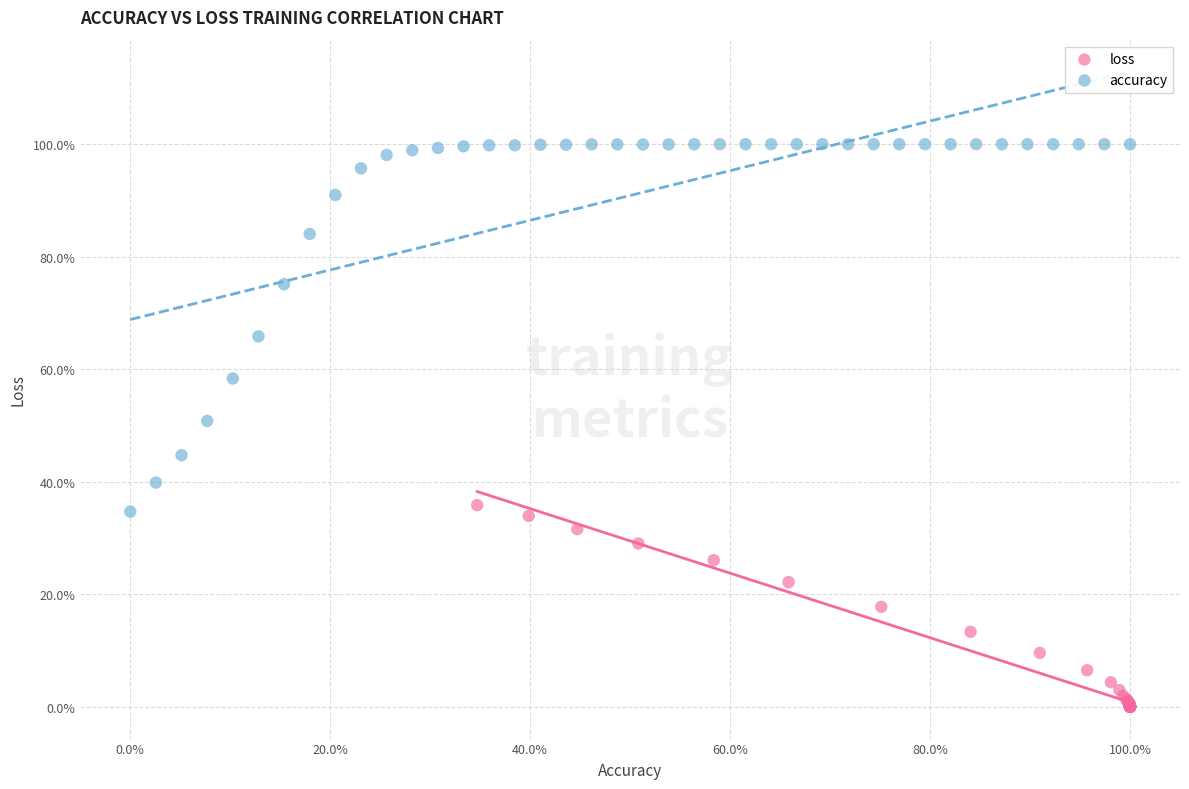

What are all the series names shown in the legend?

loss, accuracy